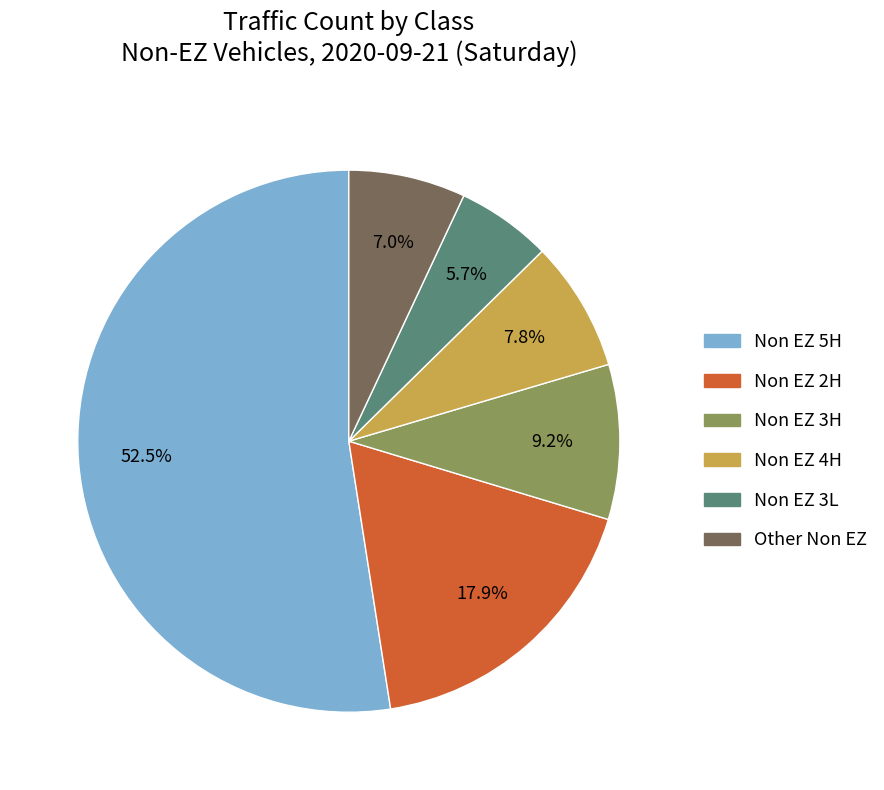

Count the number of slices in the pie.

6